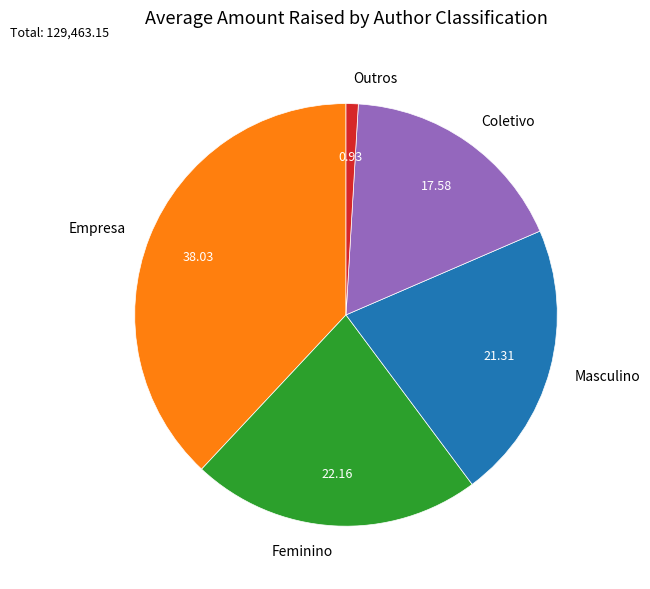

Between Empresa and Masculino, which is larger?

Empresa